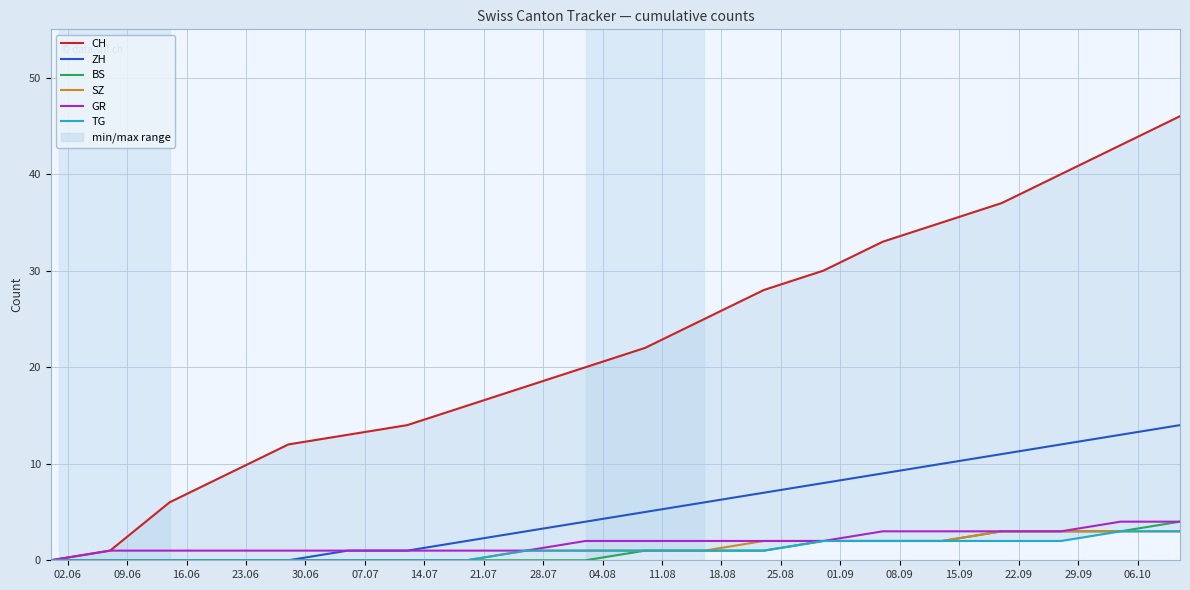

Does the chart display data point markers on the line(s)?

No